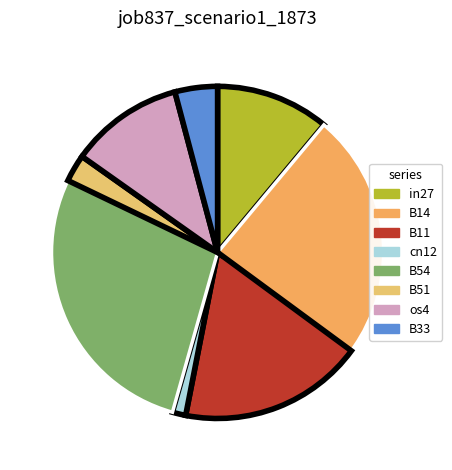

What percentage is the B51 slice, to the nearest percent?

3%